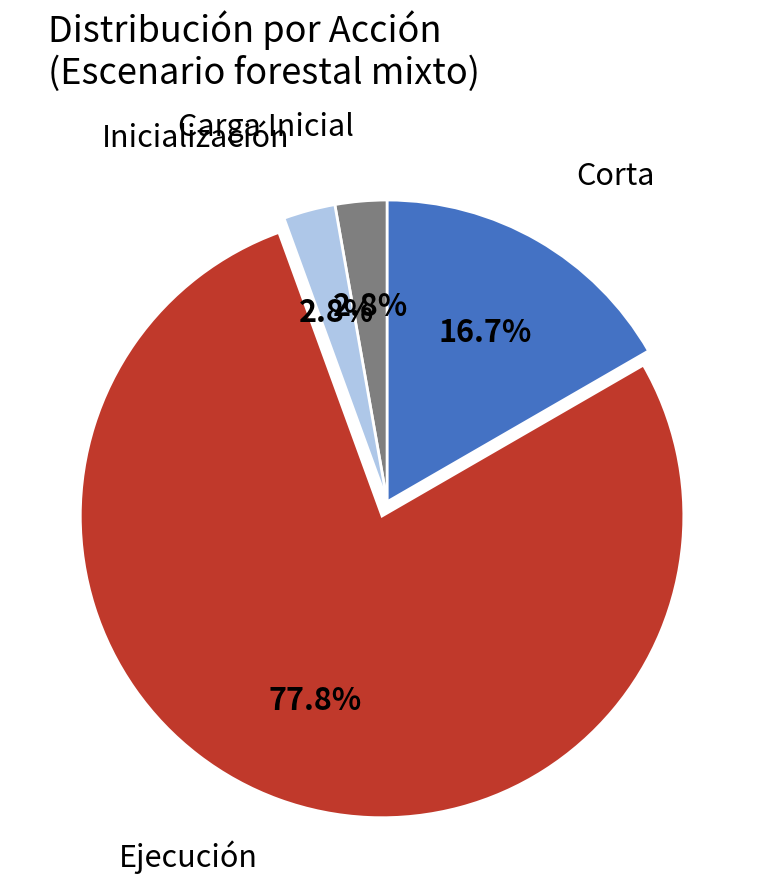

What percentage is the Ejecución slice, to the nearest percent?

78%